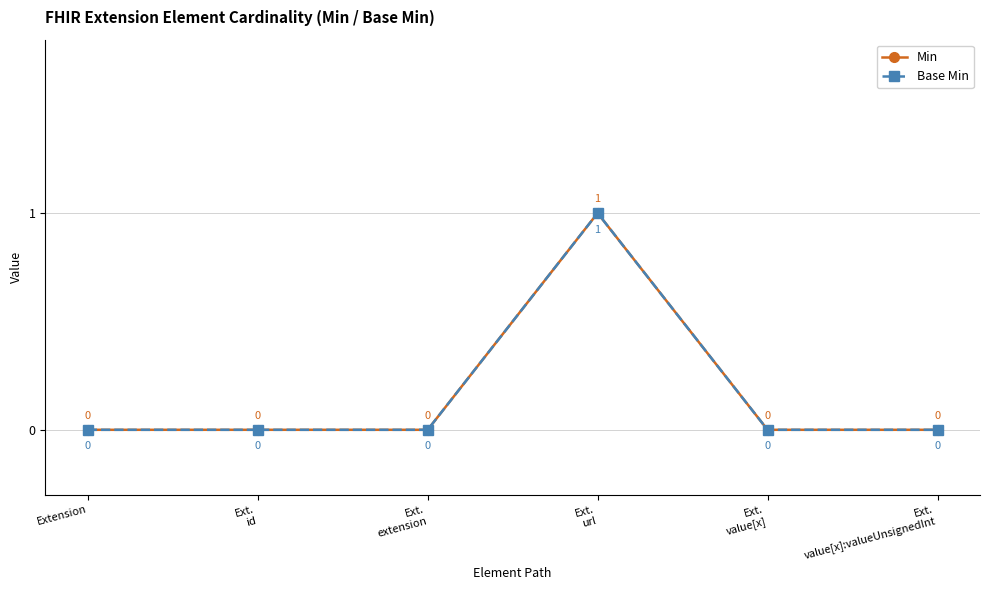

Does the chart have visible grid lines?

Yes